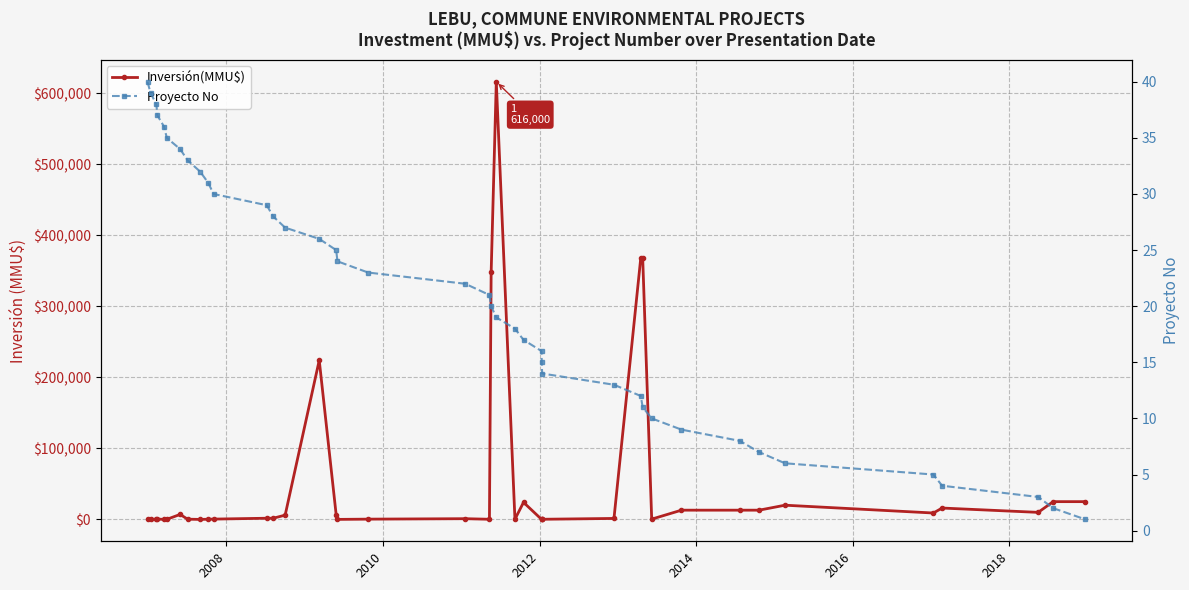

How many values in the Proyecto No series are below 21?

20